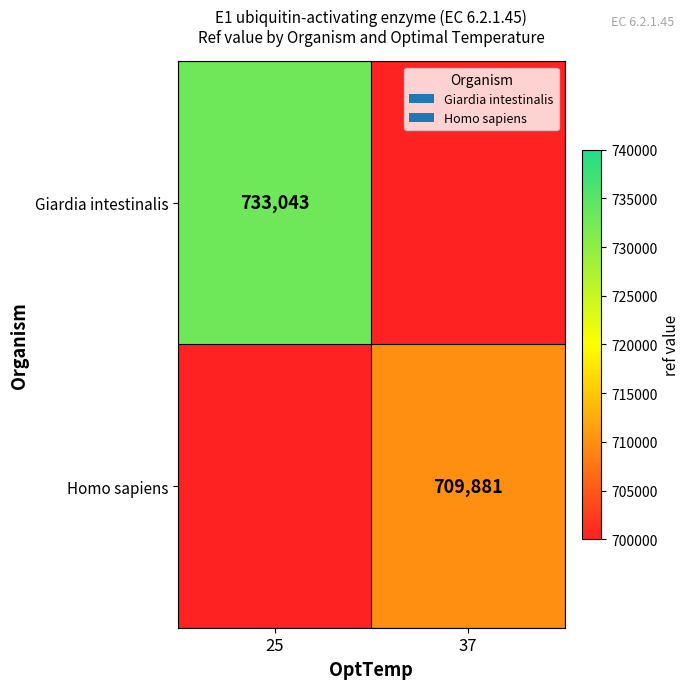

Is it true that Homo sapiens equals 709881 at 37?

True